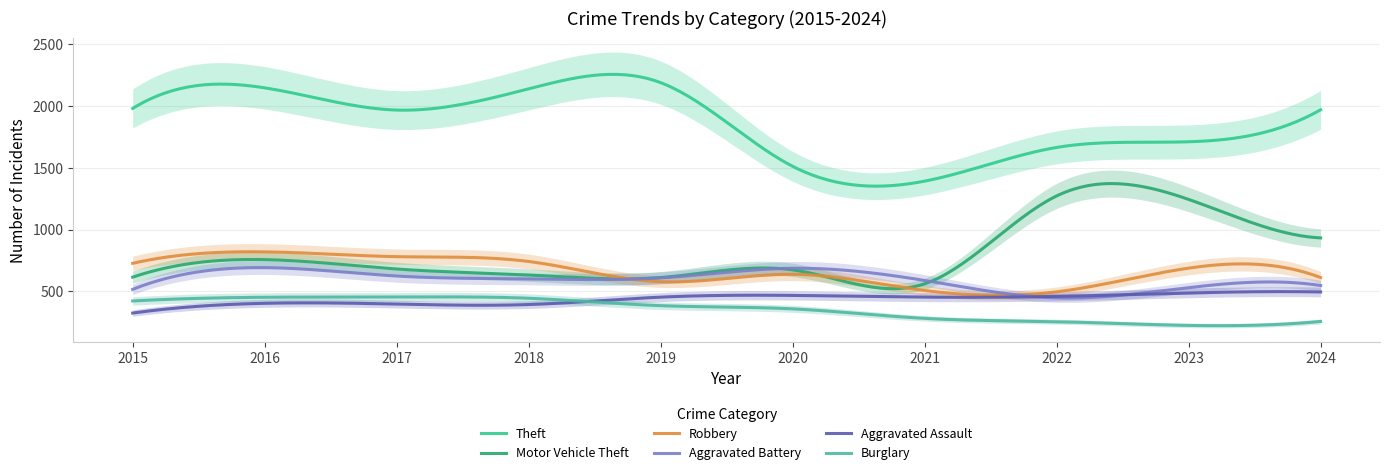

The Aggravated Battery series shows 1061 at 2020. True or false?

False